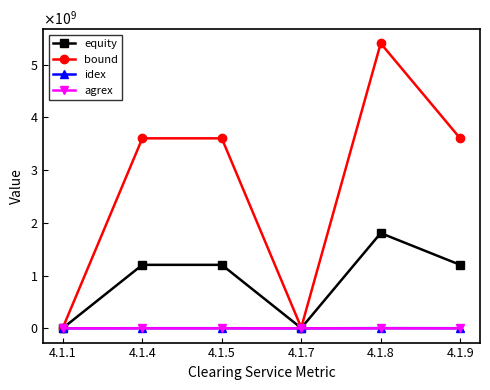

What are all the series names shown in the legend?

equity, bound, idex, agrex